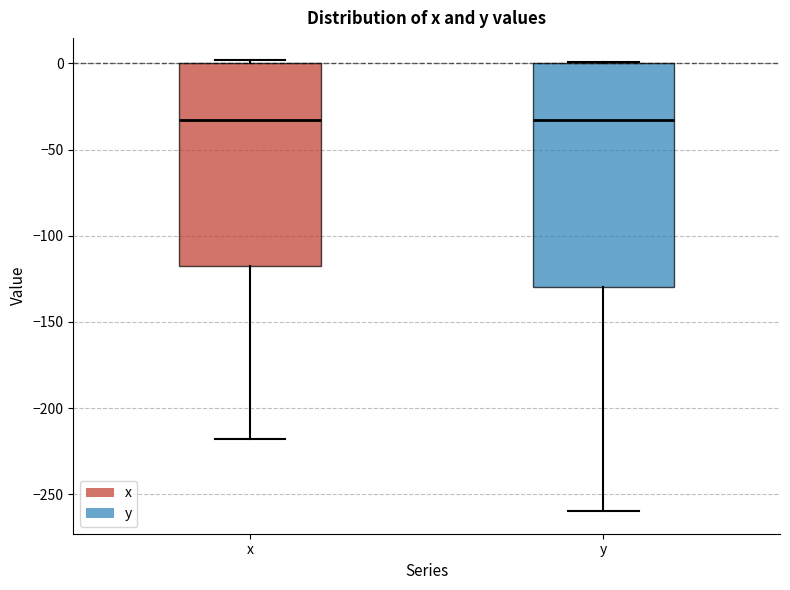

Comparing the boxes themselves (not the whiskers), which one is the tallest?

y